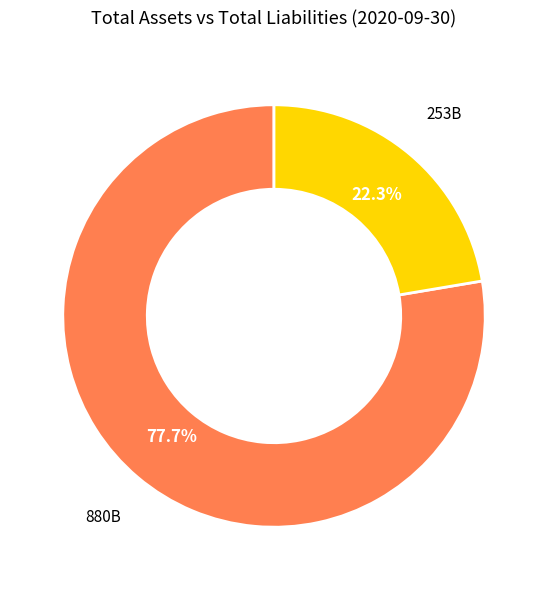

Is there any slice that represents more than half of the pie?

Yes